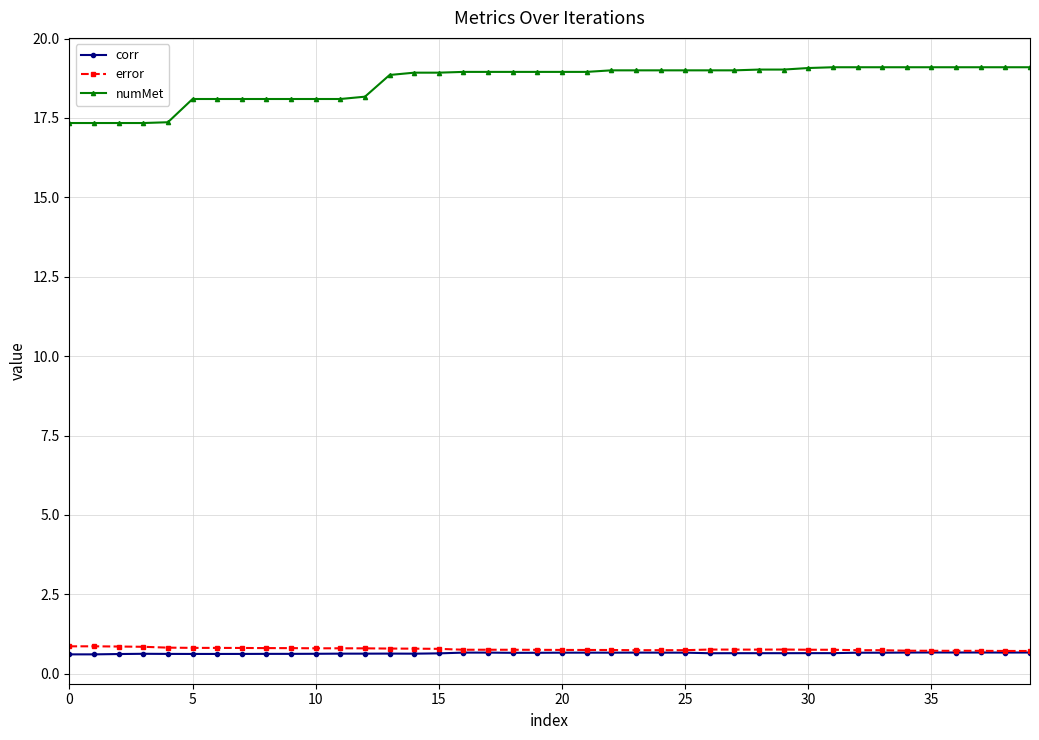

What is the lowest value of the error series?

0.7